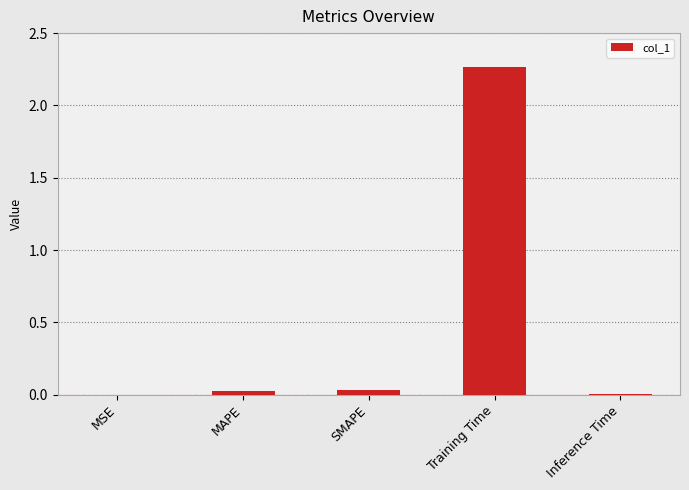

Does the chart contain stacked bars?

No